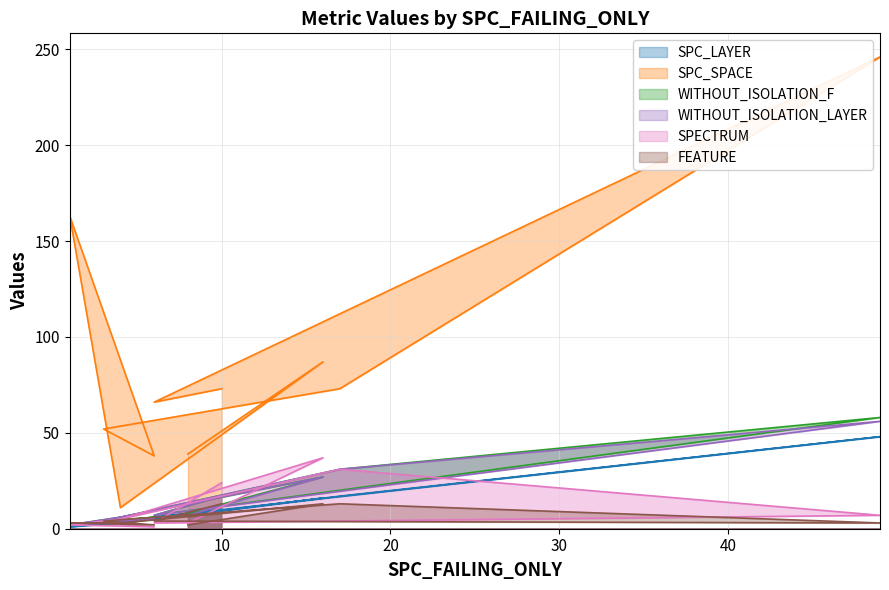

At how many categories does at least one series exceed 147?

2